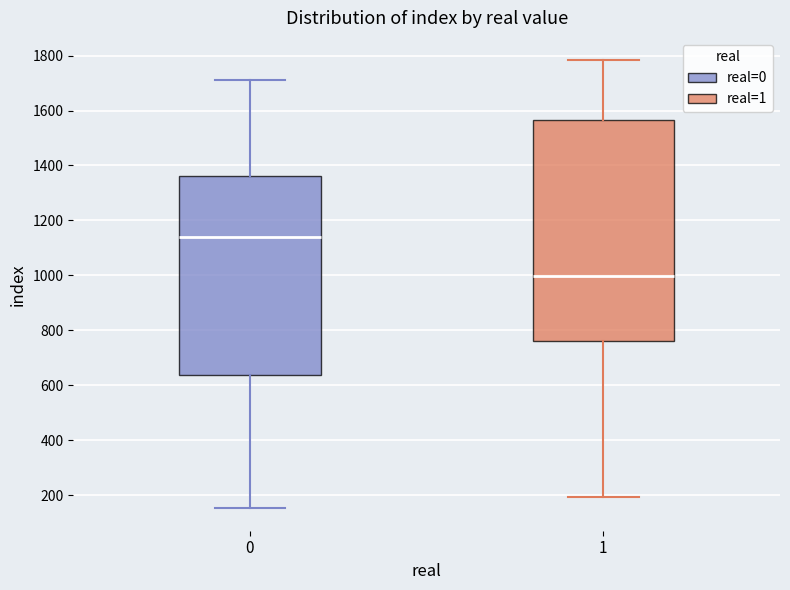

Where does the median line of the box at x = 0 sit on the y-axis? The values are not printed on the chart, so give them approximately, as read against the axis.

1140